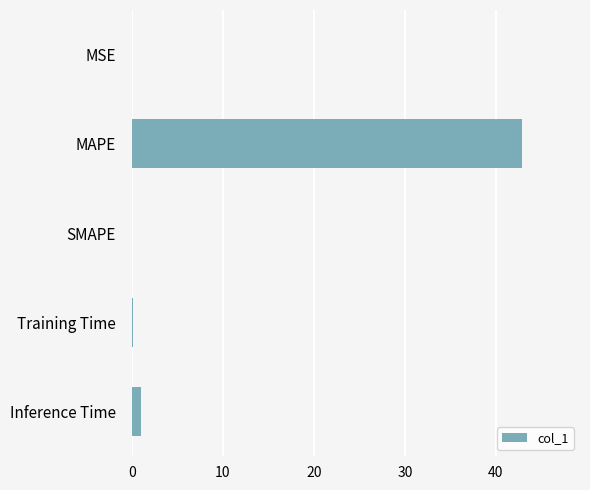

Is it true that the value at MAPE is 42.8?

True